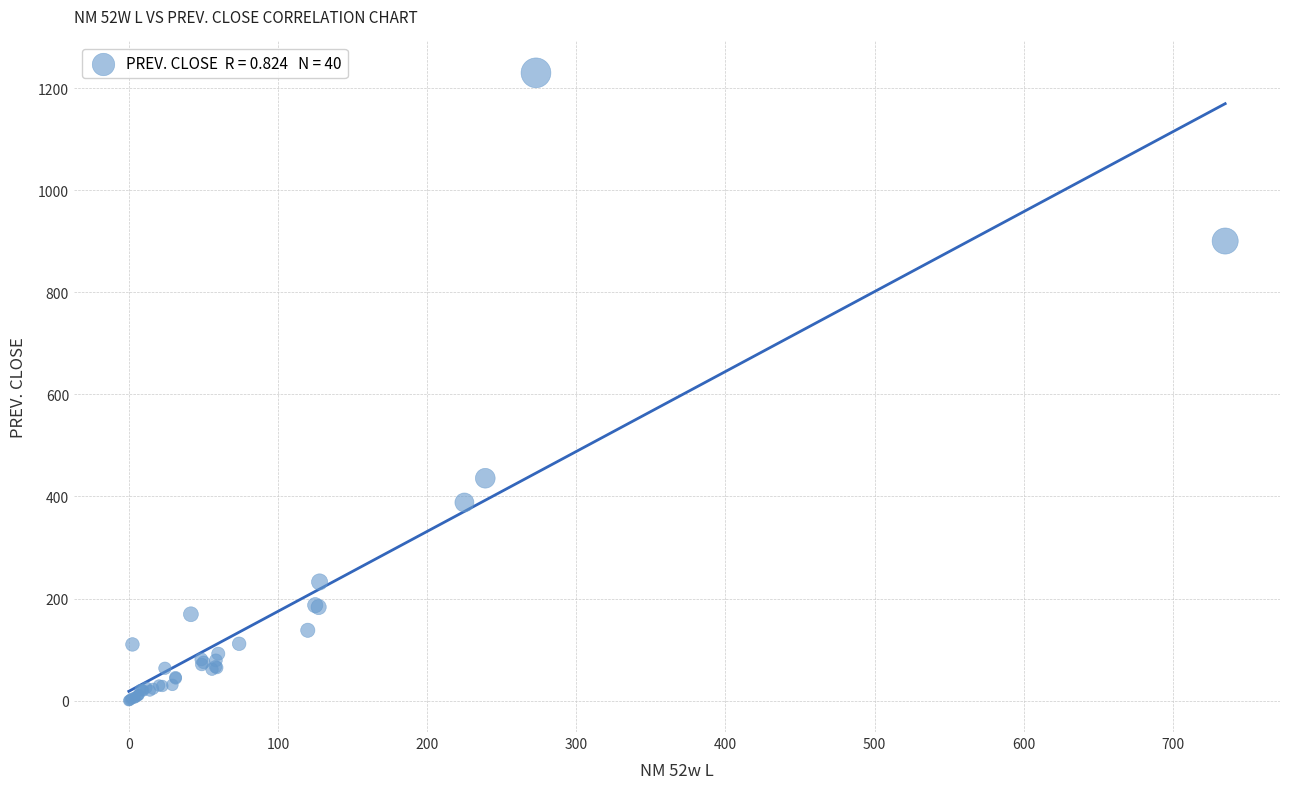

What Y value in the scatter plot is closest to 614?

435.7